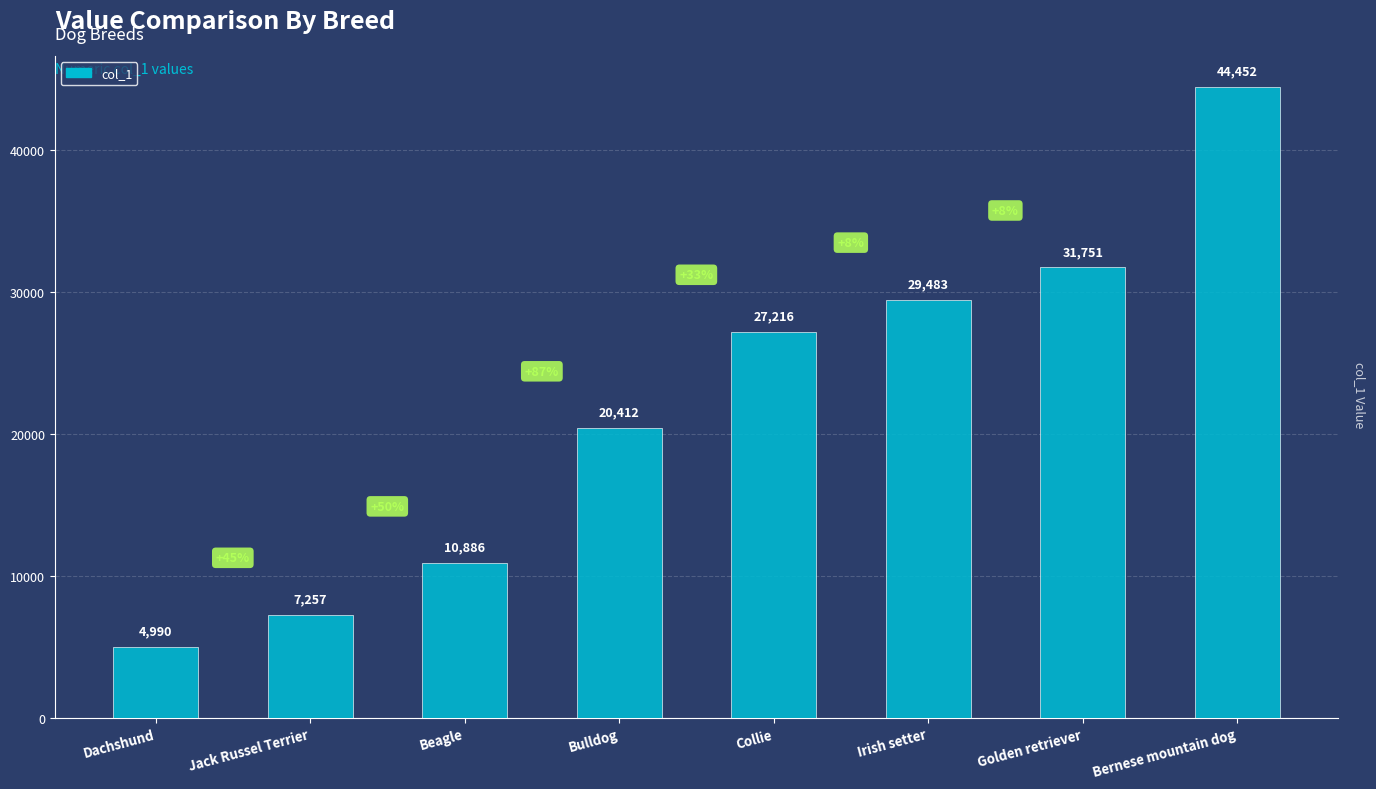

Rank the categories by value from highest to lowest.

Bernese mountain dog, Golden retriever, Irish setter, Collie, Bulldog, Beagle, Jack Russel Terrier, Dachshund